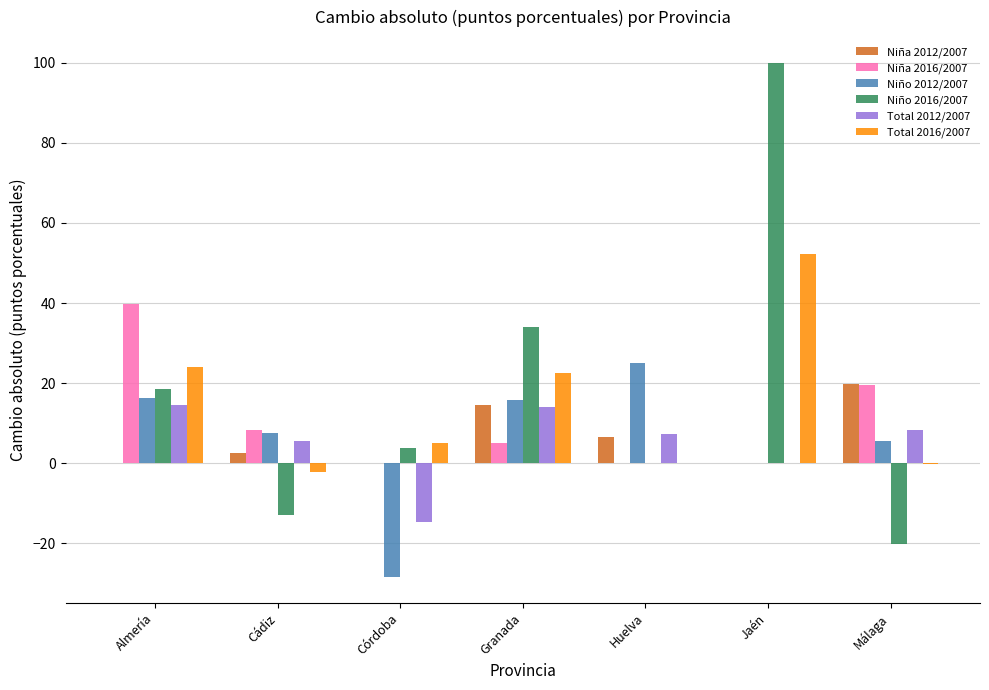

Which label corresponds to the largest value in the chart?

Jaén